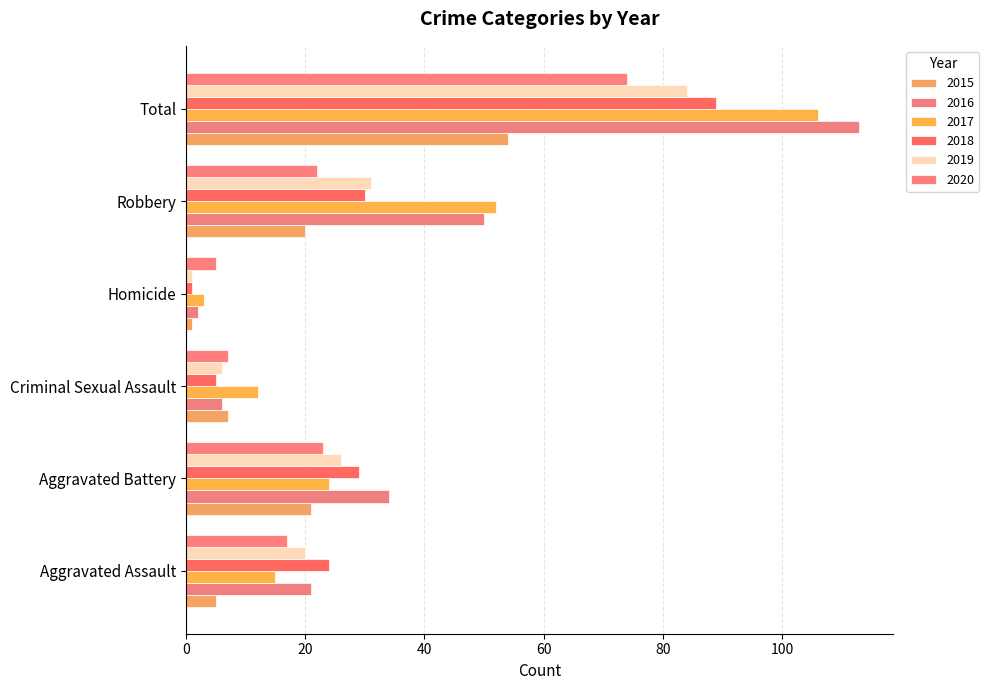

What is the total value across all series at Criminal Sexual Assault?

43